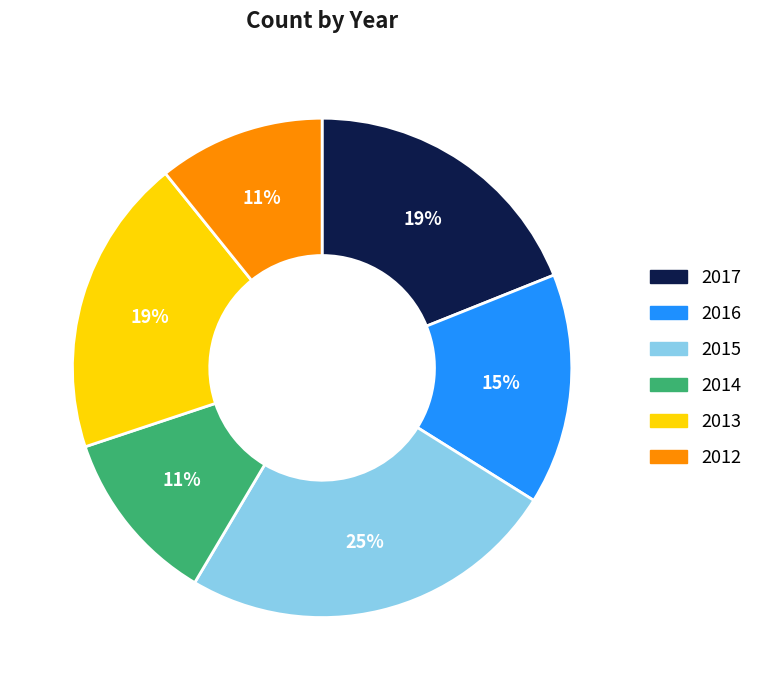

Is there a majority slice in this chart?

No